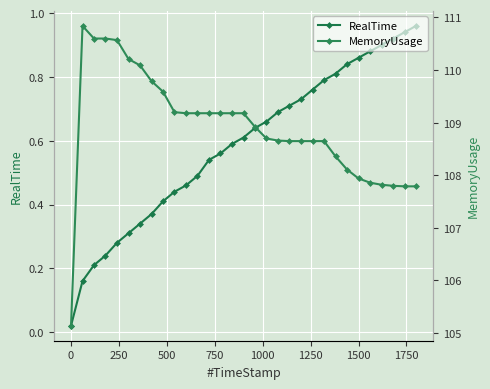

Reading right to left, extract all data points from this chart.

RealTime: 1.0	0.9	0.9	0.9	0.9	0.9	0.8	0.8	0.8	0.8	0.7	0.7	0.7	0.7	0.6	0.6	0.6	0.6	0.5	0.5	0.5	0.4	0.4	0.4	0.3	0.3	0.3	0.2	0.2	0.2	0.0
MemoryUsage: 107.8	107.8	107.8	107.8	107.9	107.9	108.1	108.4	108.7	108.7	108.7	108.7	108.7	108.7	108.9	109.2	109.2	109.2	109.2	109.2	109.2	109.2	109.6	109.8	110.1	110.2	110.6	110.6	110.6	110.8	105.1